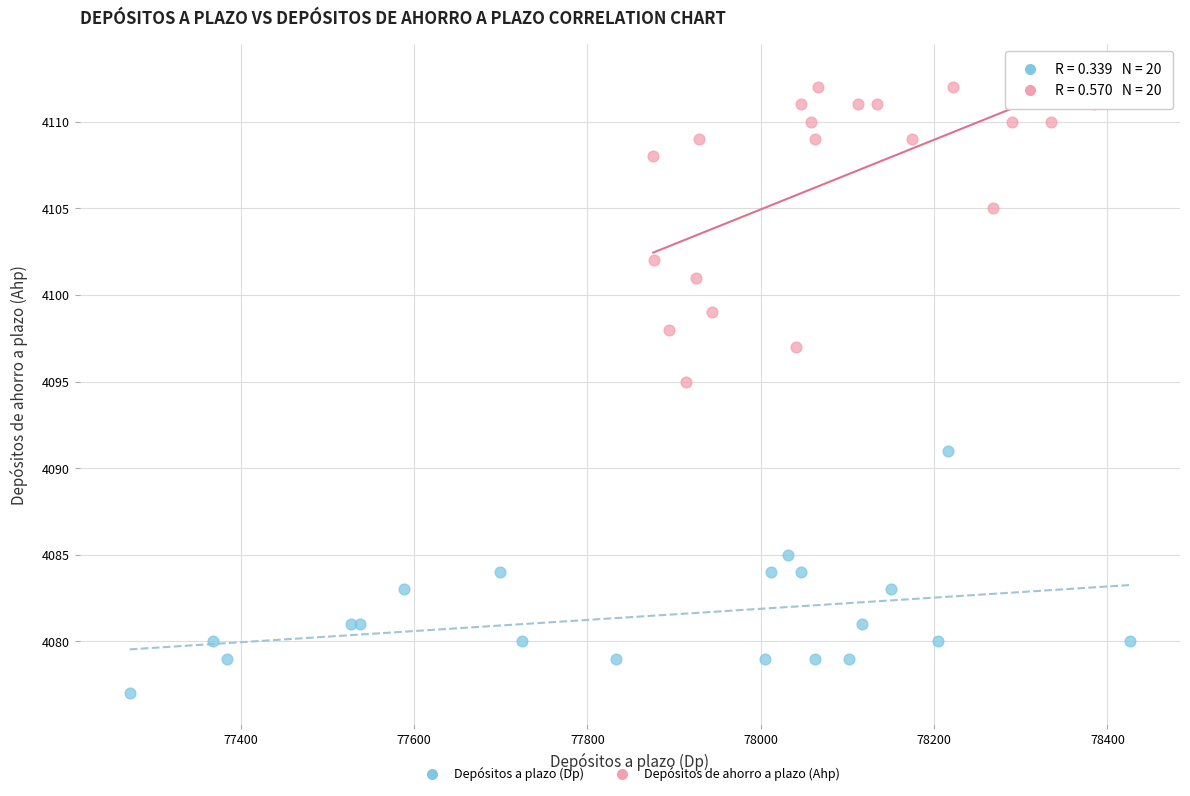

Which series reaches the minimum Y coordinate?

Depósitos a plazo (Dp)